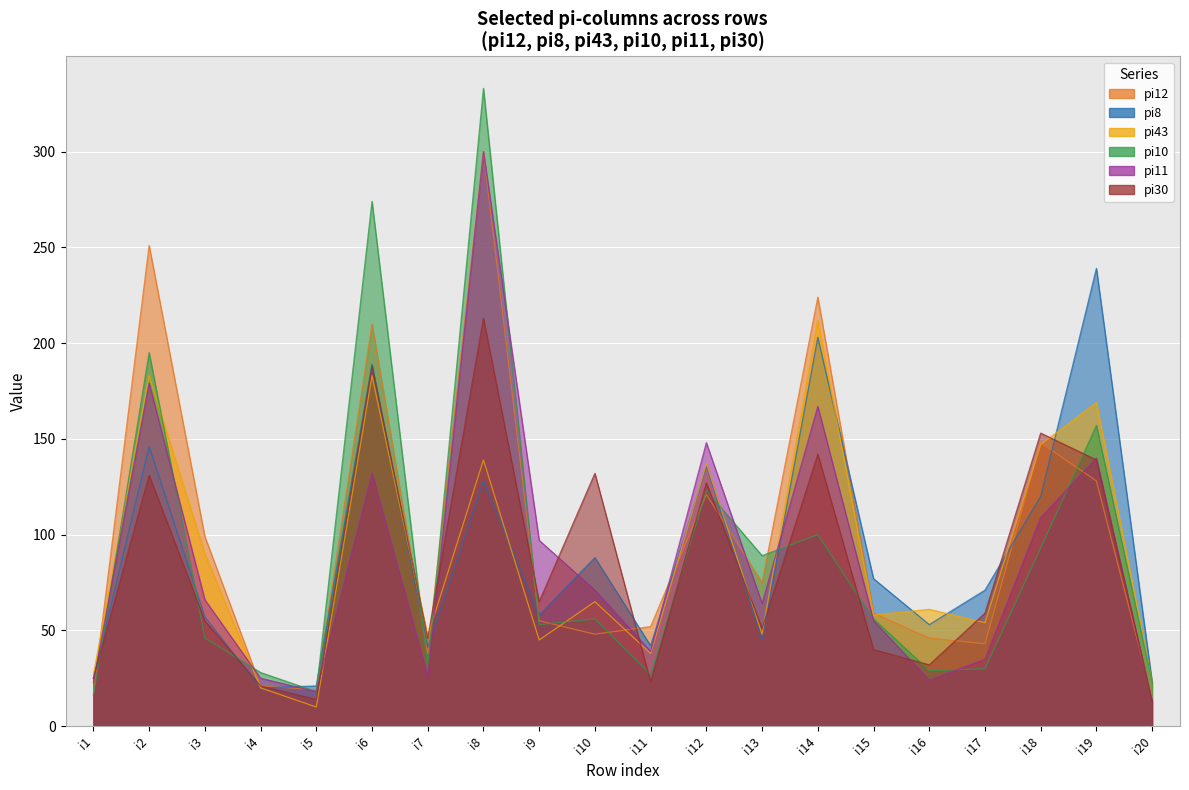

Is the value of pi12 at i6 greater than the value of pi8 at i10?

Yes